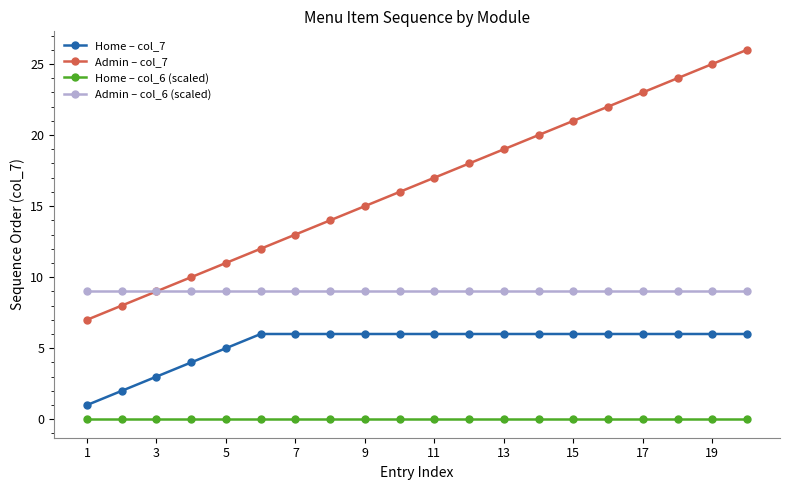

Rank the series by their average value, from highest to lowest.

Admin – col_7, Admin – col_6 (scaled), Home – col_7, Home – col_6 (scaled)